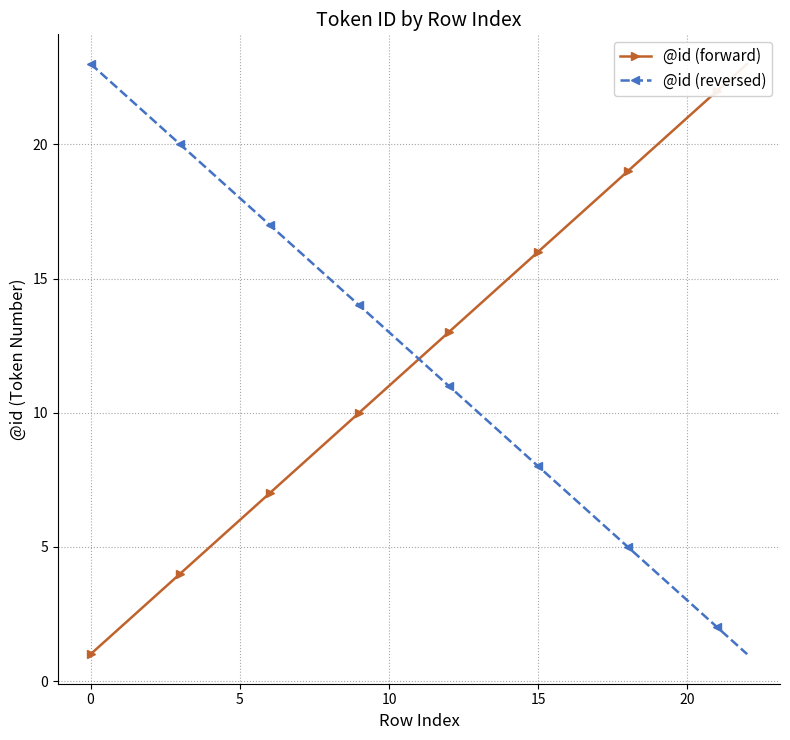

True or false: @id (reversed) has more than 2 points higher than both neighbors.

False